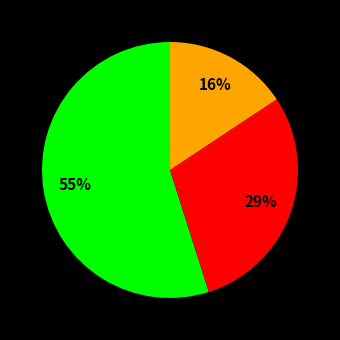

To the nearest percent, what is the average slice percentage?

33%